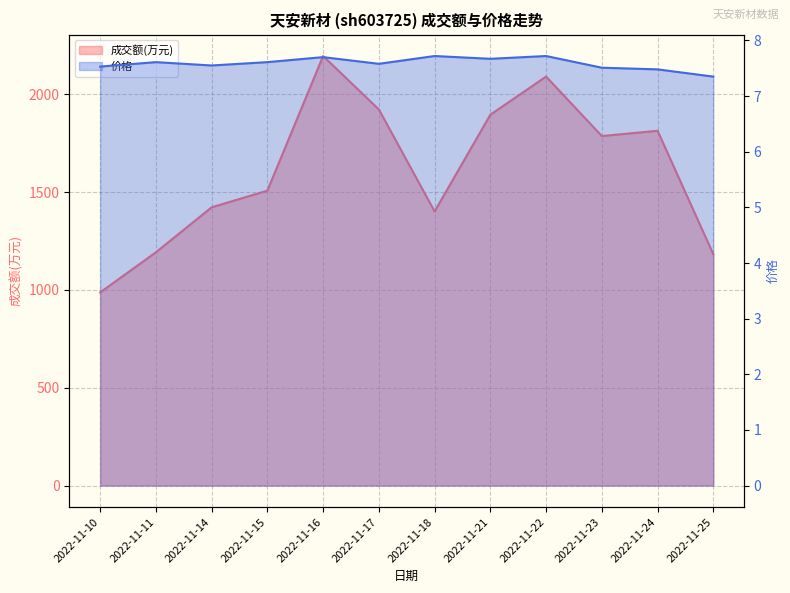

How many data points does each series have?

12